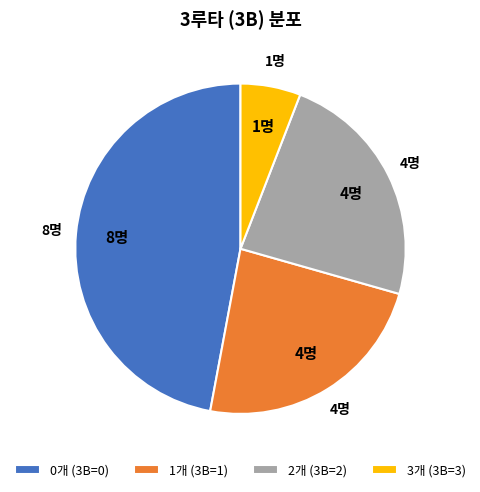

Which slice is the largest?

0개 (3B=0)